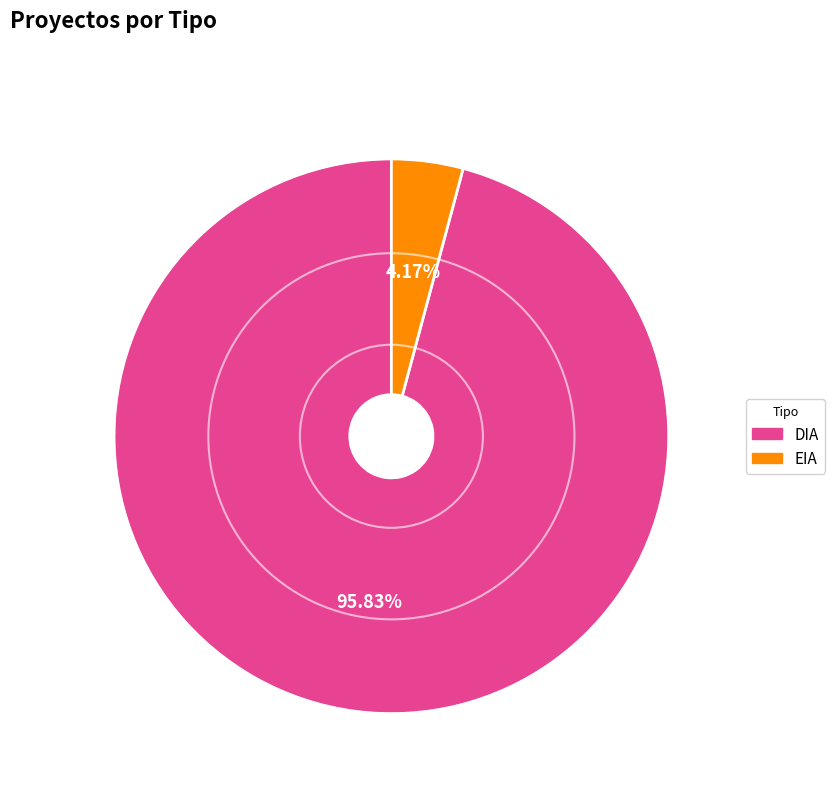

How much of the chart is everything except DIA?

4.2%